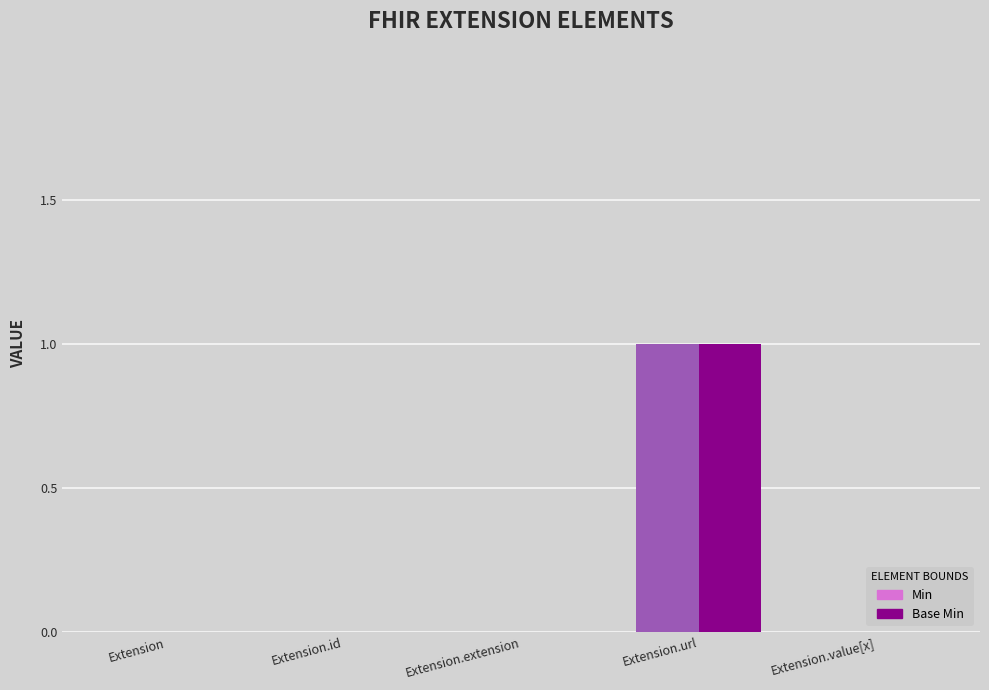

At which category does the chart reach its minimum across all series?

Extension